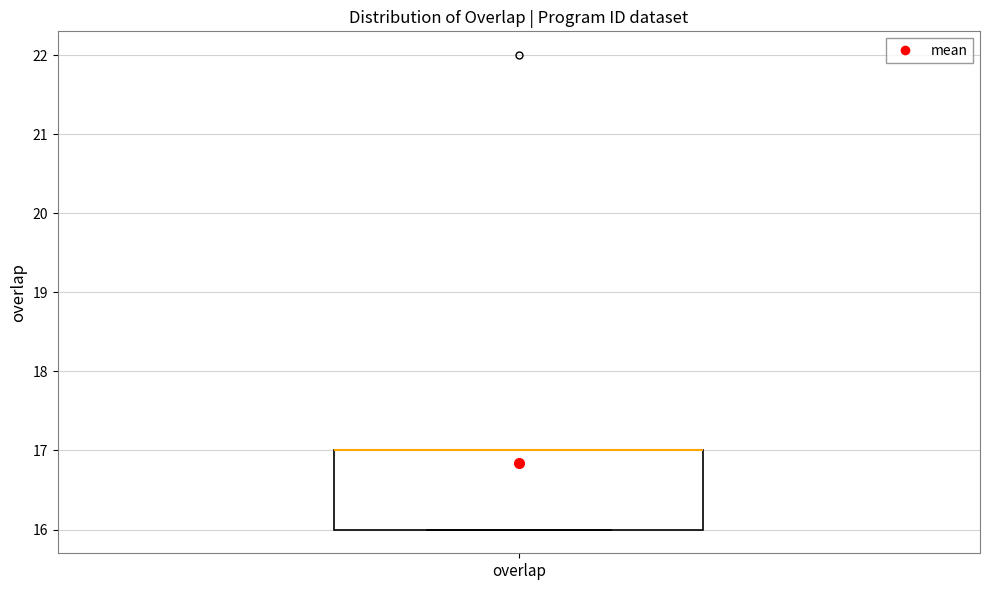

Transcribe this box plot: give where the median line is, the range the box spans, and where the two whiskers end, as read against the y-axis. The values are not printed on the chart, so give them approximately, as read against the axis.

median 17 (drawn on the box's upper edge), box 16 to 17, whiskers 16 to 17